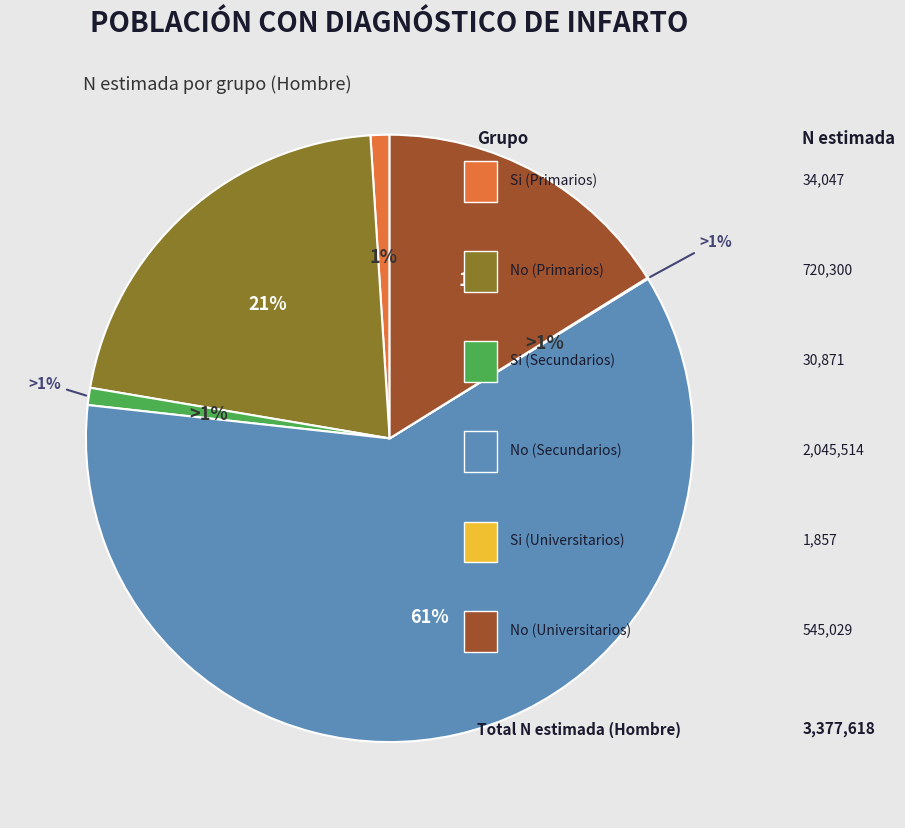

Count the number of slices in the pie.

6